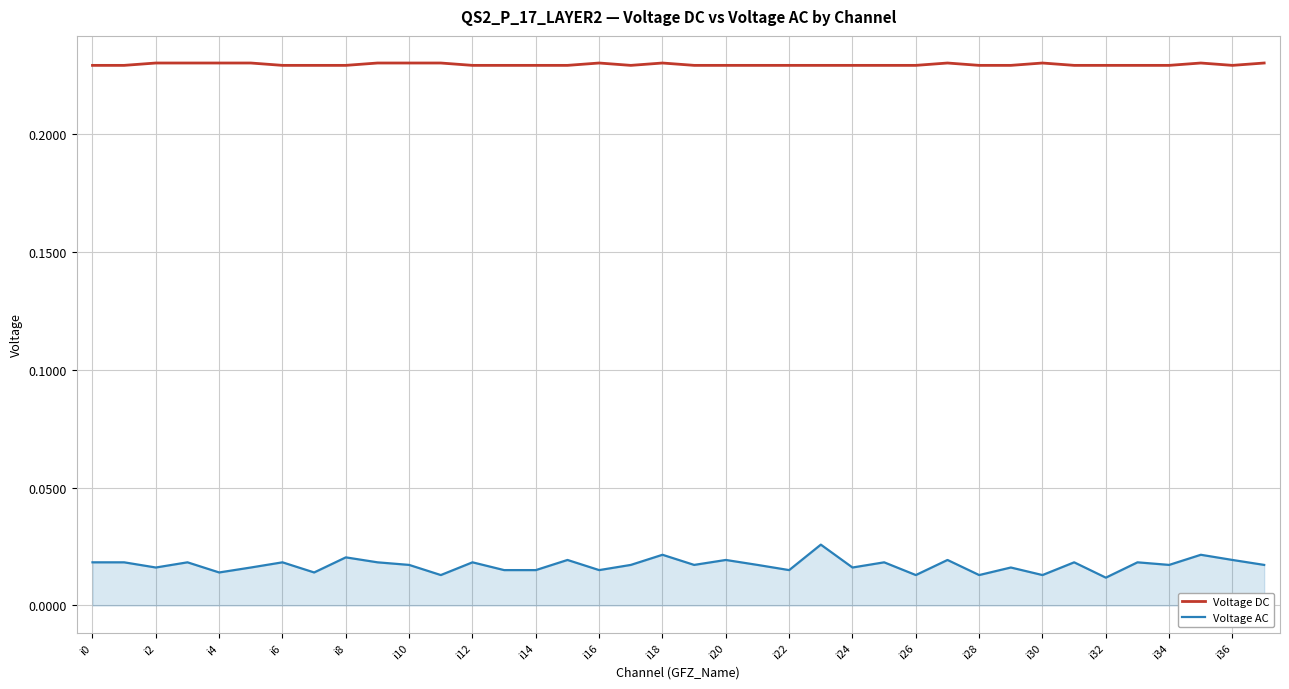

List the series in order of their overall mean, lowest first.

Voltage AC, Voltage DC